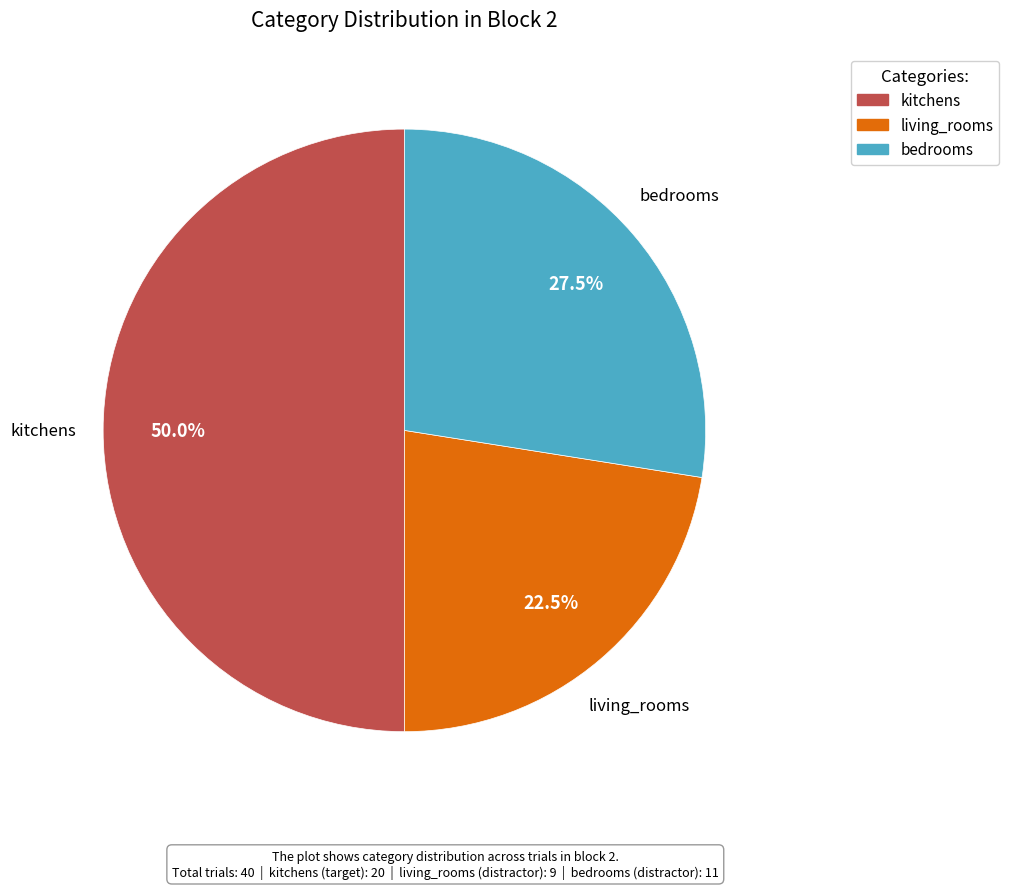

What is the total percentage of bedrooms and kitchens?

77.5%